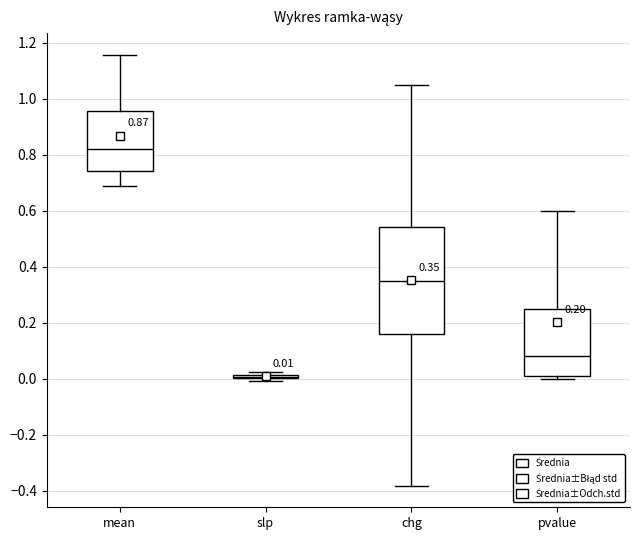

Which box is the tallest, from its lower edge to its upper edge?

chg